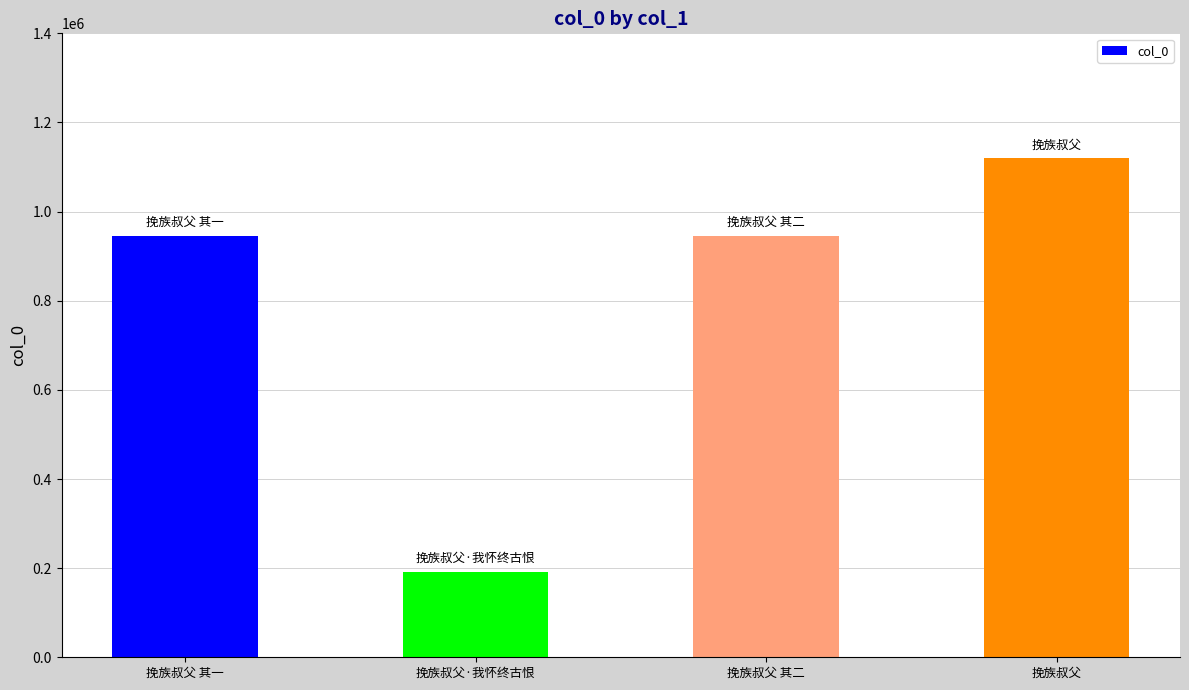

What is the sum of all values?

3204175